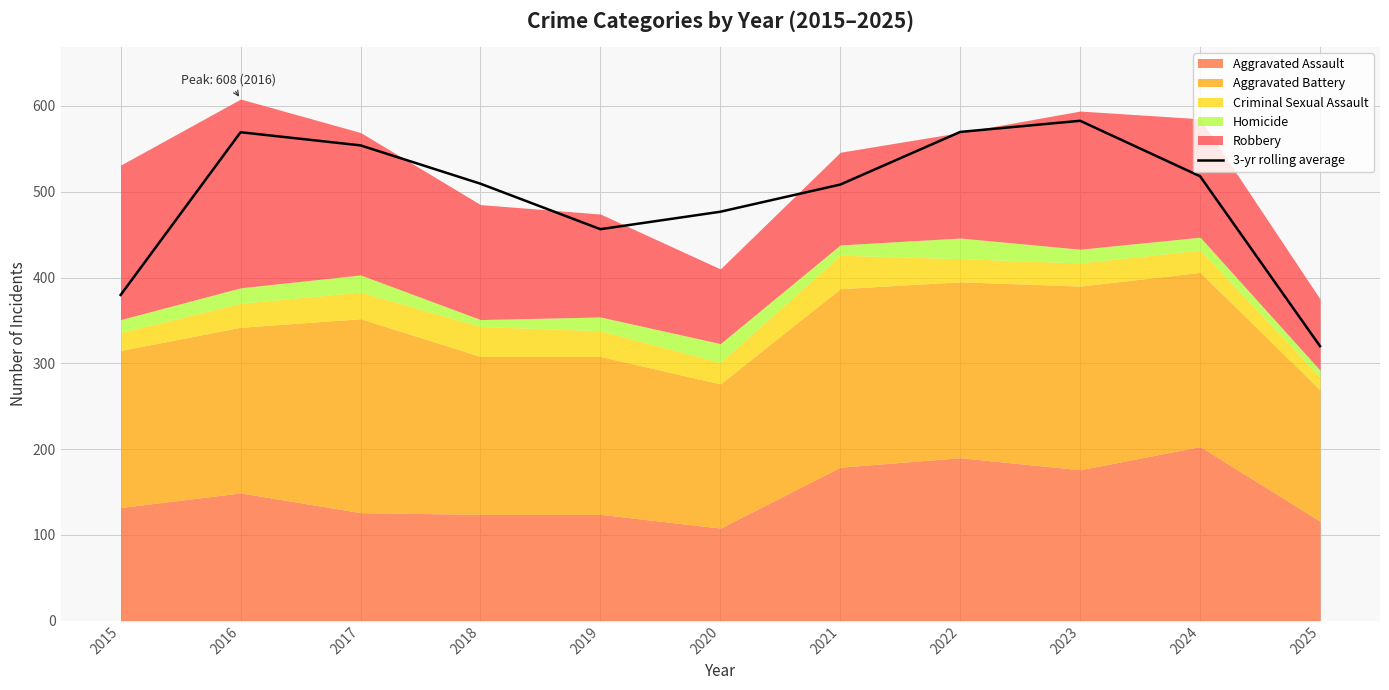

How many points are lower than both their immediate neighbors (excluding endpoints)?

1